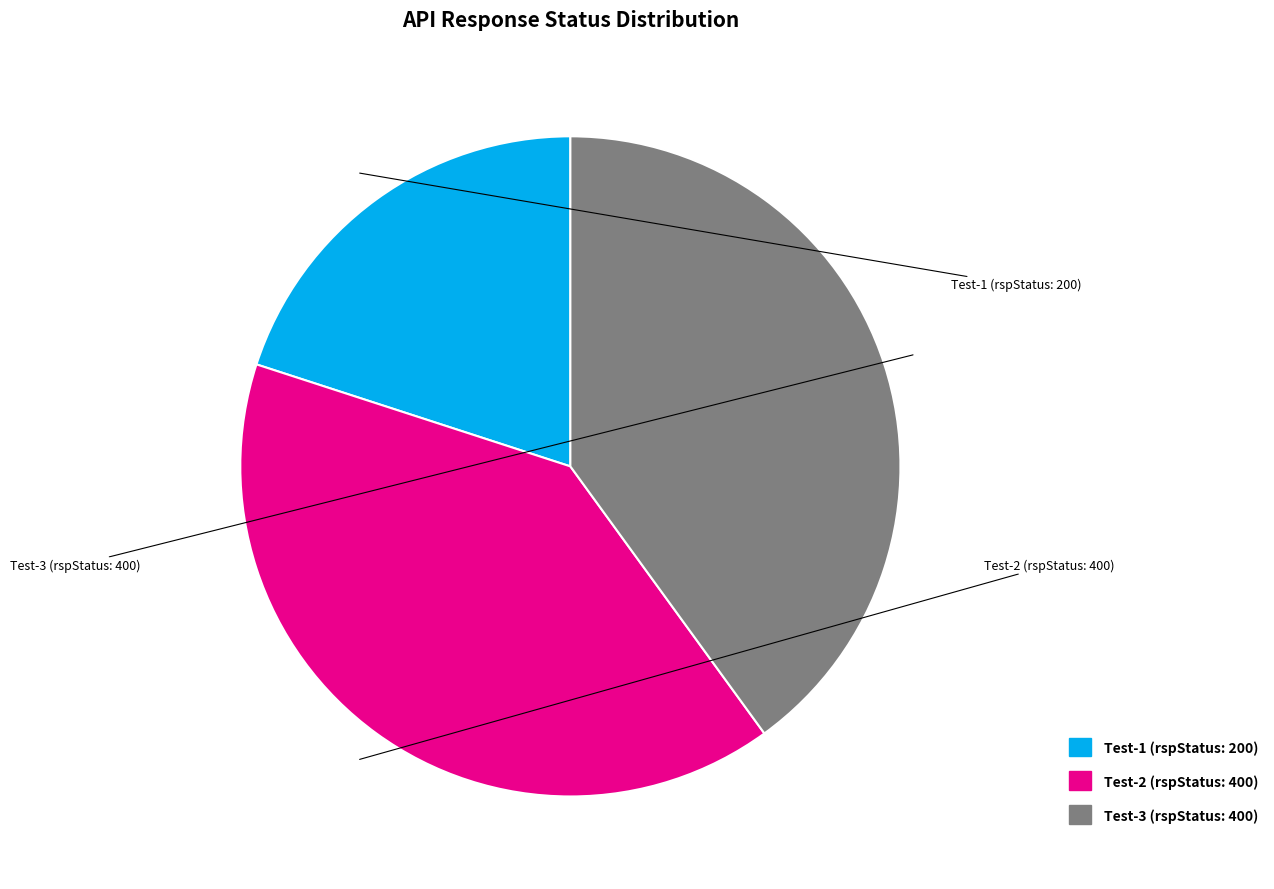

Does any single category account for the majority?

No